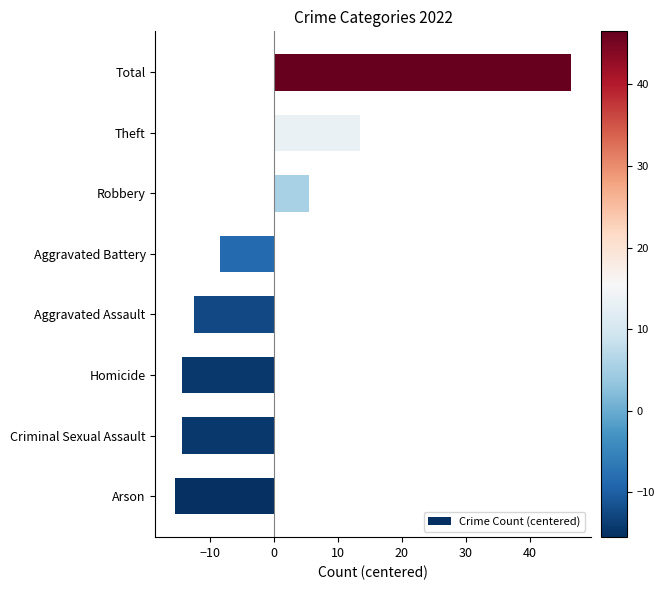

What is the difference between the maximum and second lowest values?

61.0